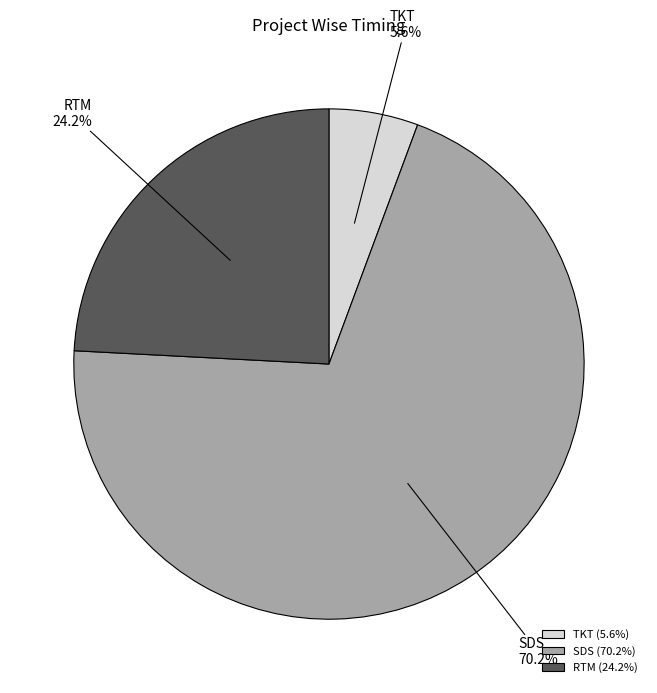

To the nearest percent, what percentage of the pie is SDS?

70%